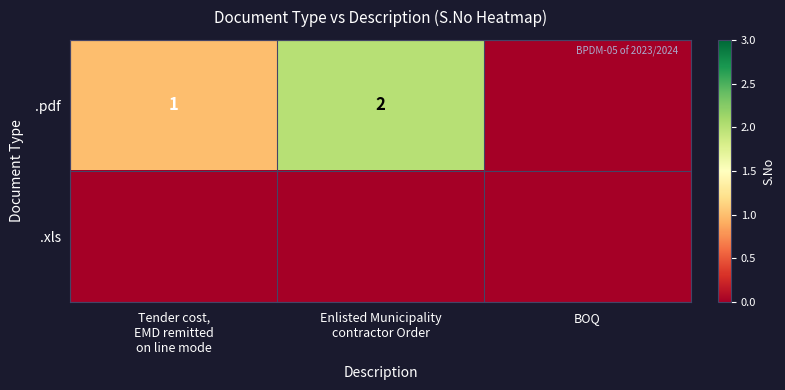

What is the average value of the .pdf series?

1